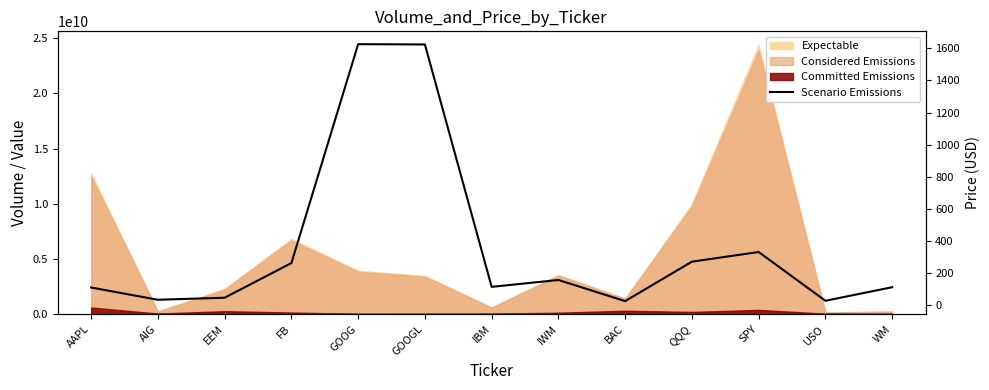

List the labels in order of value, largest first.

GOOG, GOOGL, SPY, QQQ, FB, IWM, IBM, WM, AAPL, EEM, AIG, USO, BAC